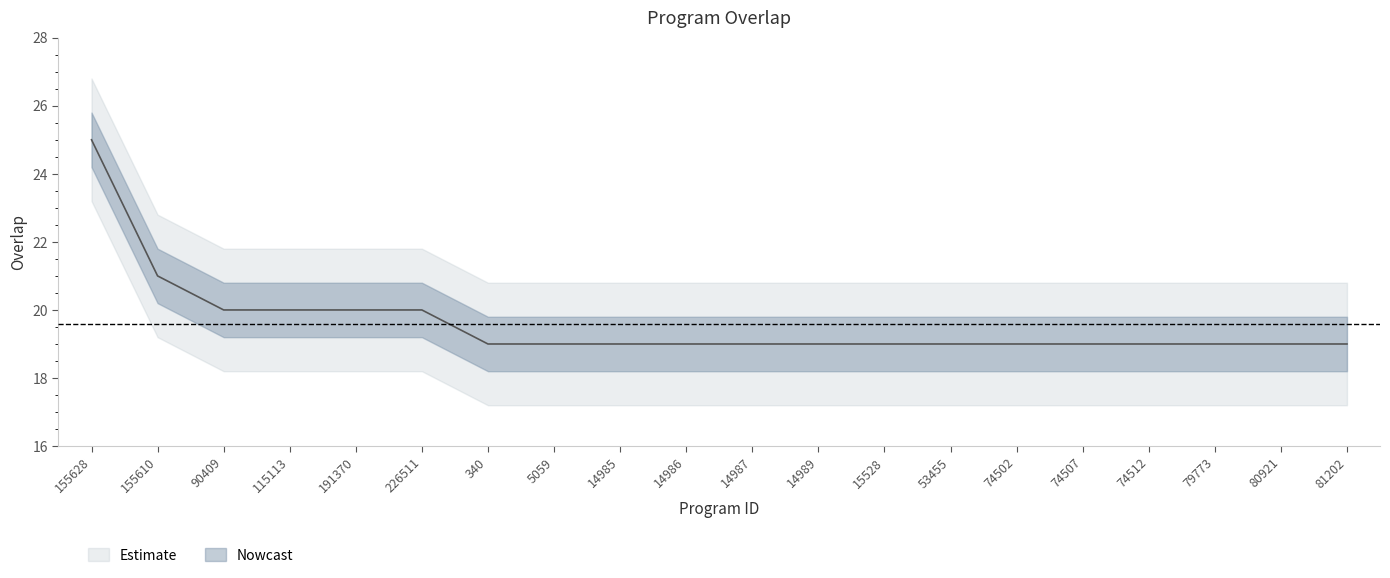

What is the smallest value displayed?

19